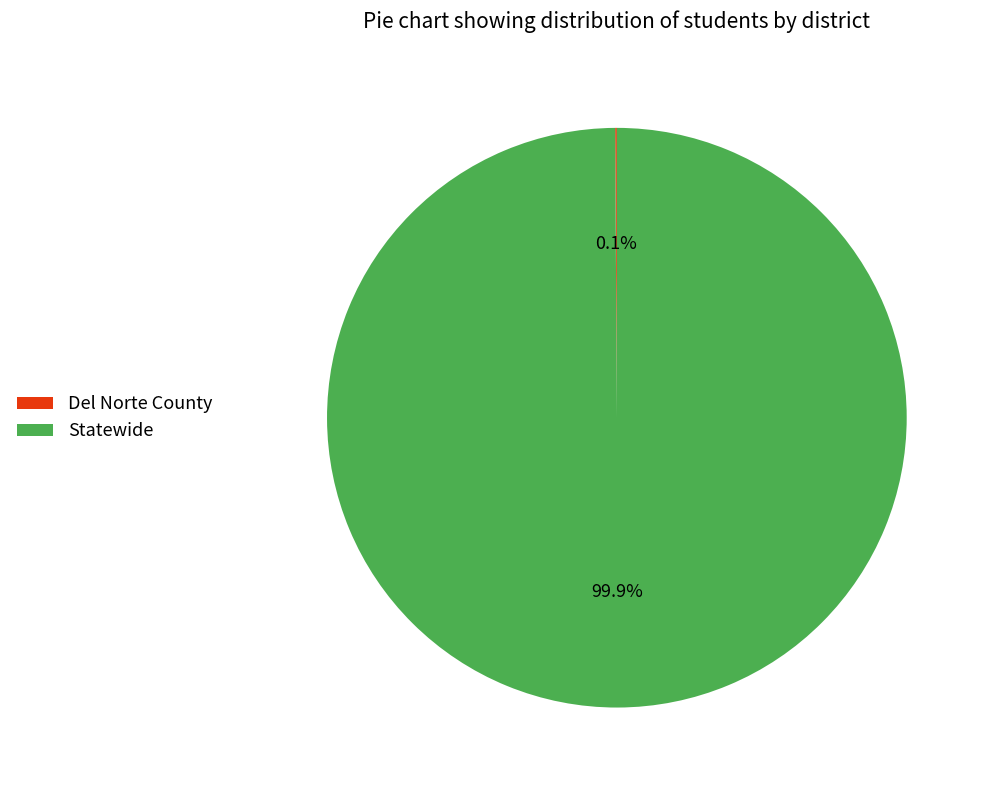

Which category accounts for the majority?

Statewide